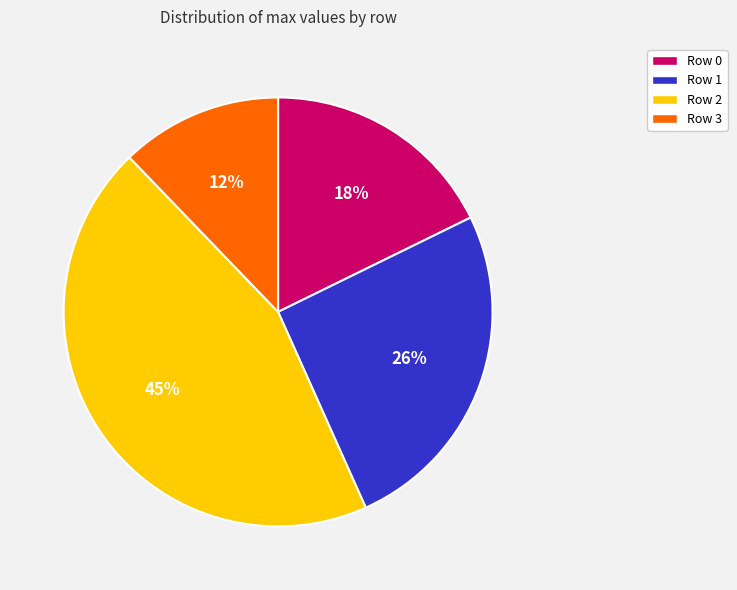

Between Row 0 and Row 1, which is larger?

Row 1